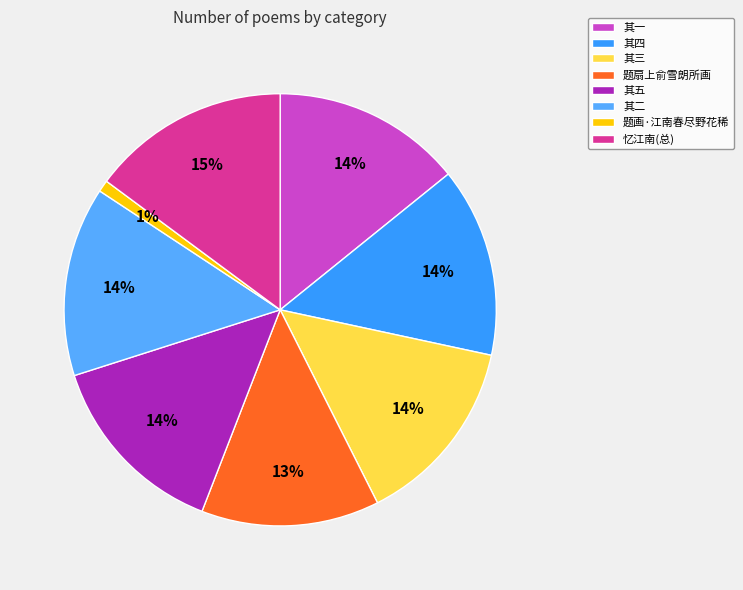

Is there any slice that represents more than half of the pie?

No